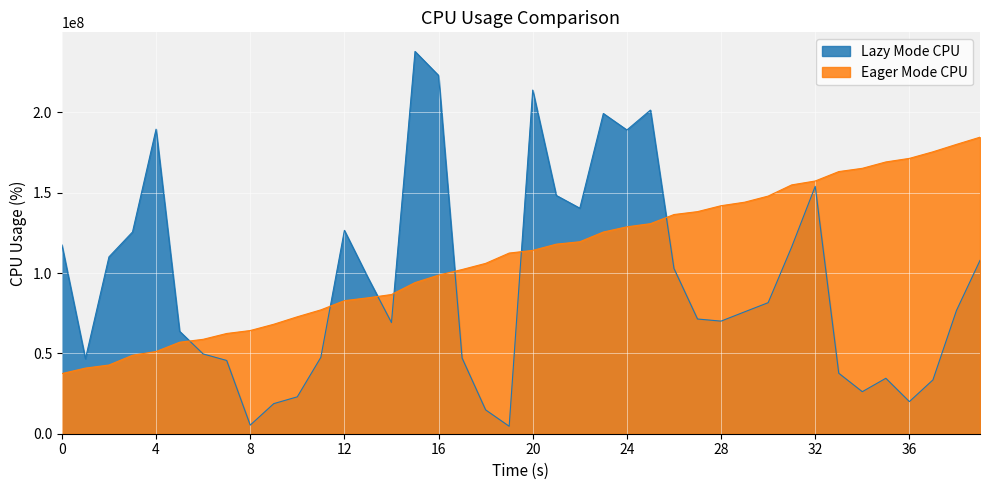

At how many categories does at least one series exceed 37718700?

40